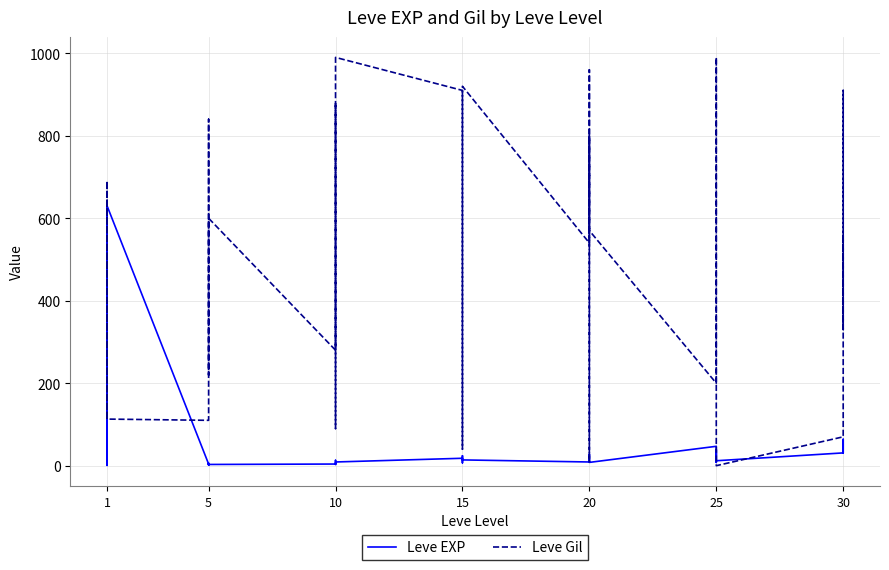

How many series are shown in this chart?

2